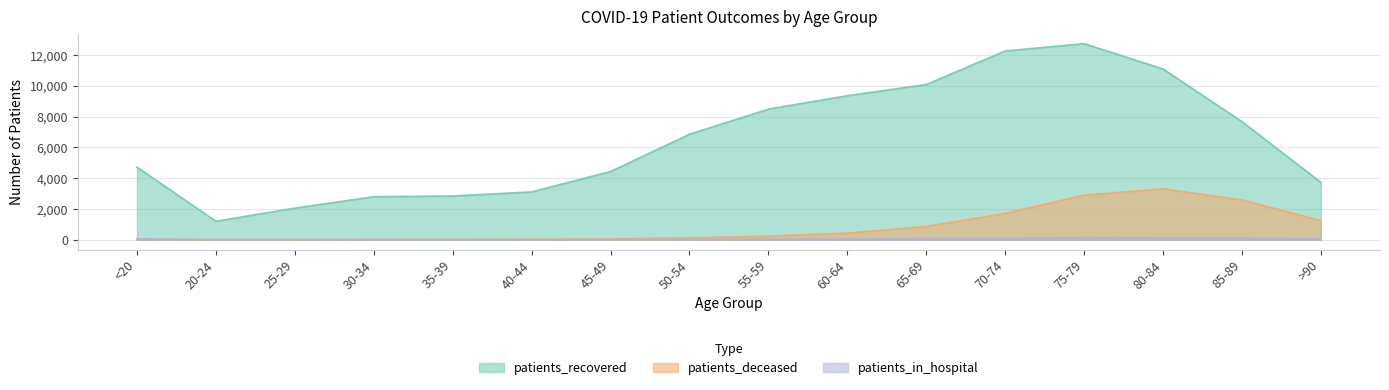

Which series has the widest spread of values?

patients_recovered